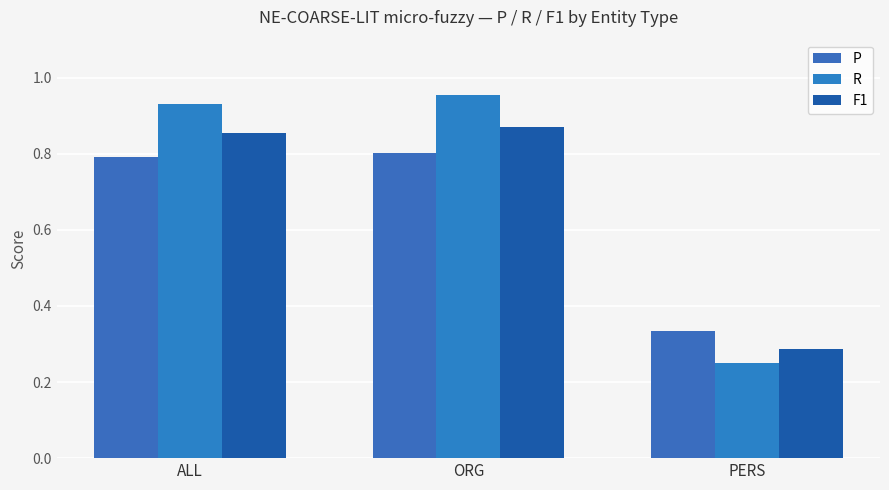

True or false: R has a value of 0.2 at PERS.

True